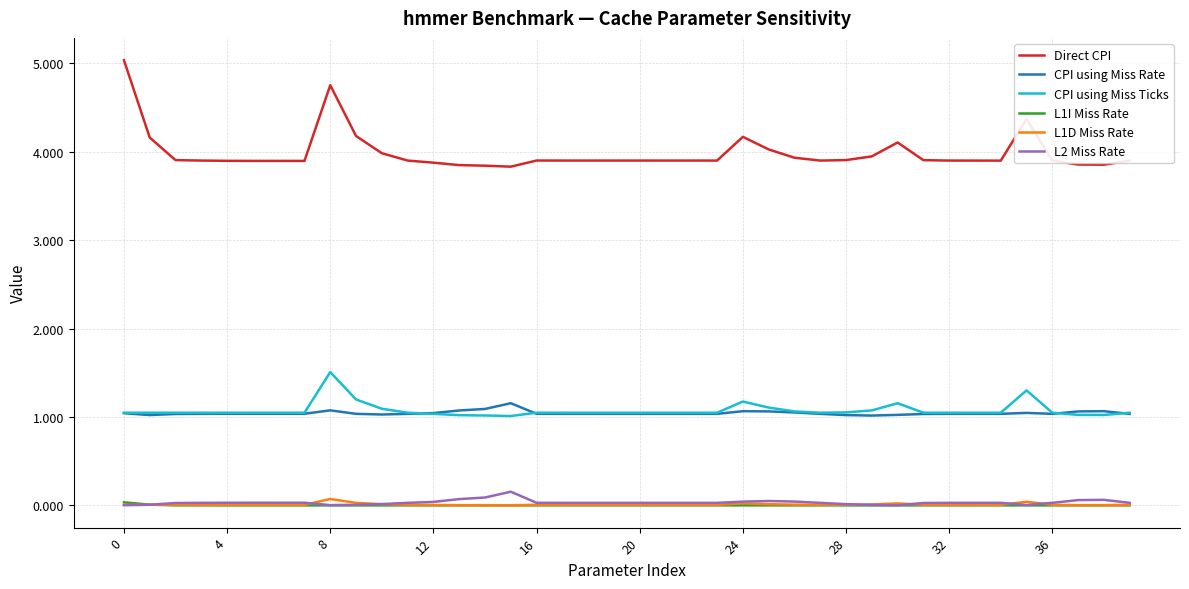

True or false: L1D Miss Rate and CPI using Miss Ticks cross at least once.

False